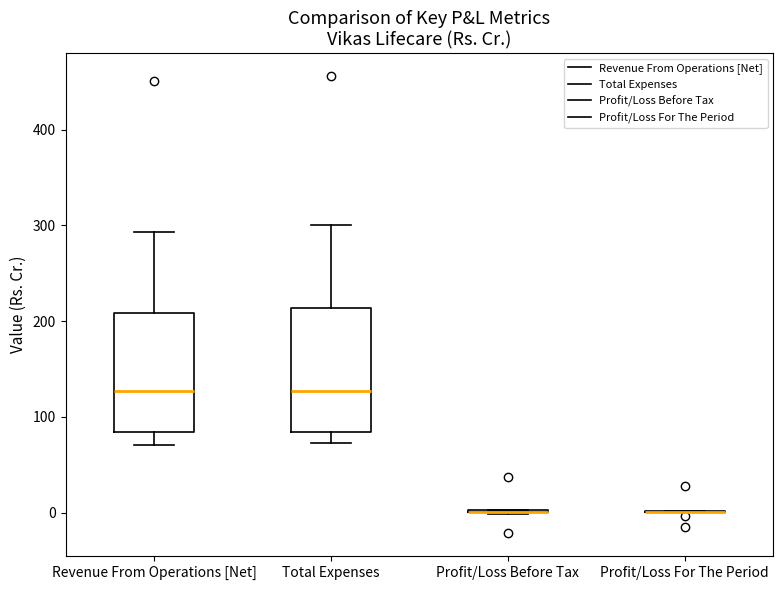

Reading left to right, read every box against the y-axis: the position of its median line, the range the box covers, and the ends of its whiskers. The values are not printed on the chart, so give them approximately, as read against the axis.

Revenue From Operations [Net]: median 130, box 80 to 210, whiskers 70 to 290
Total Expenses: median 130, box 80 to 210, whiskers 70 to 300
Profit/Loss Before Tax: box collapsed to a line at 0, whiskers 0 to 0
Profit/Loss For The Period: box collapsed to a line at 0, whiskers 0 to 0